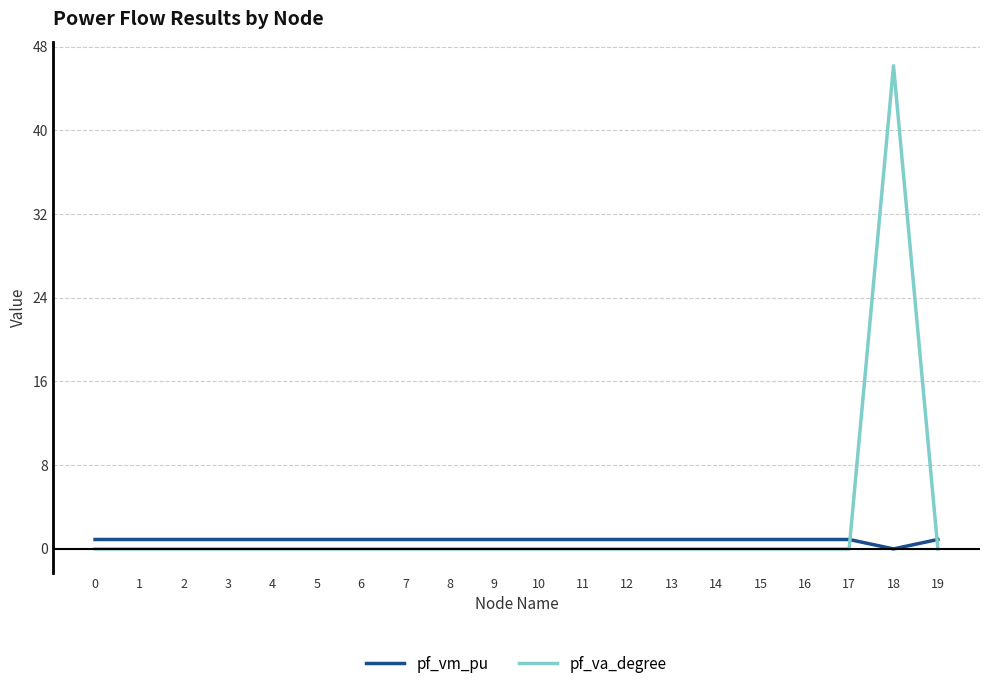

At which category is the sum across all series the highest?

18